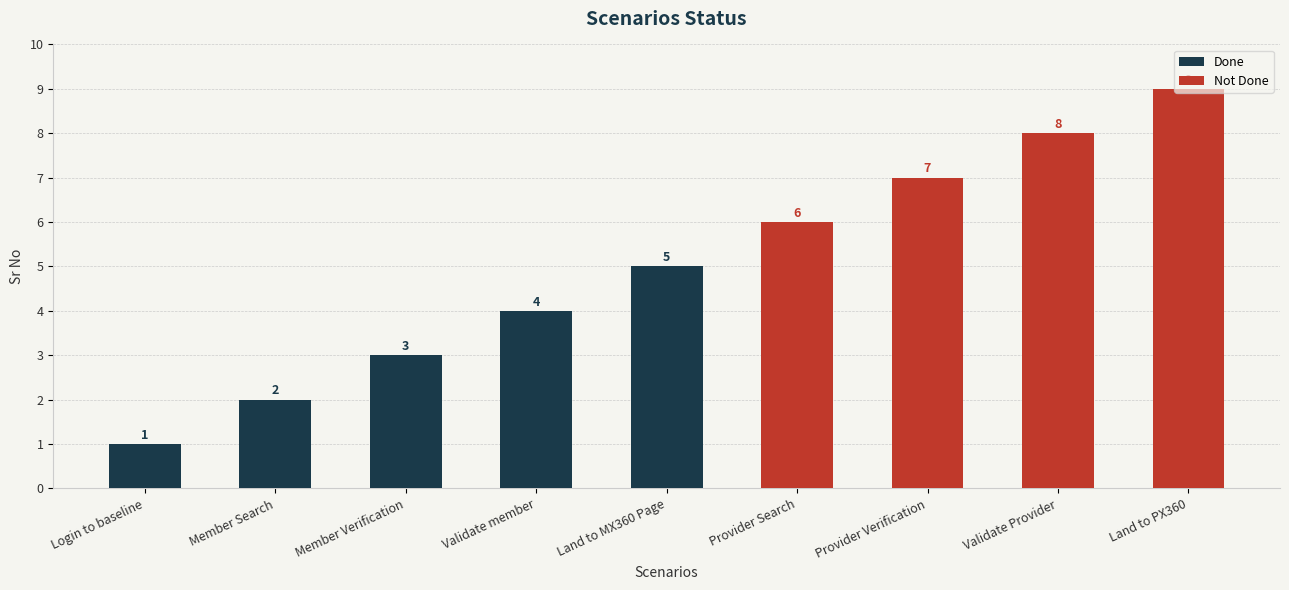

What is the value of the Not Done bar at the 8th from the left?

8